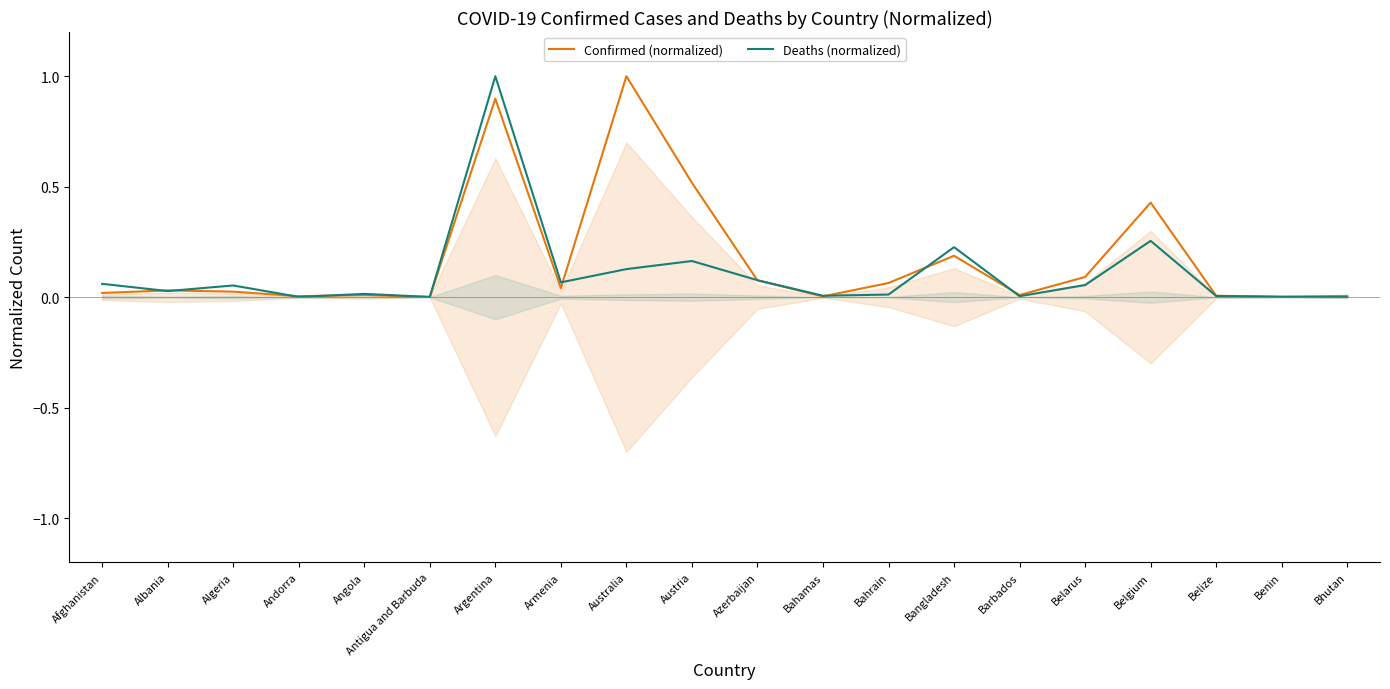

Is this an area chart (filled region under the line)?

No